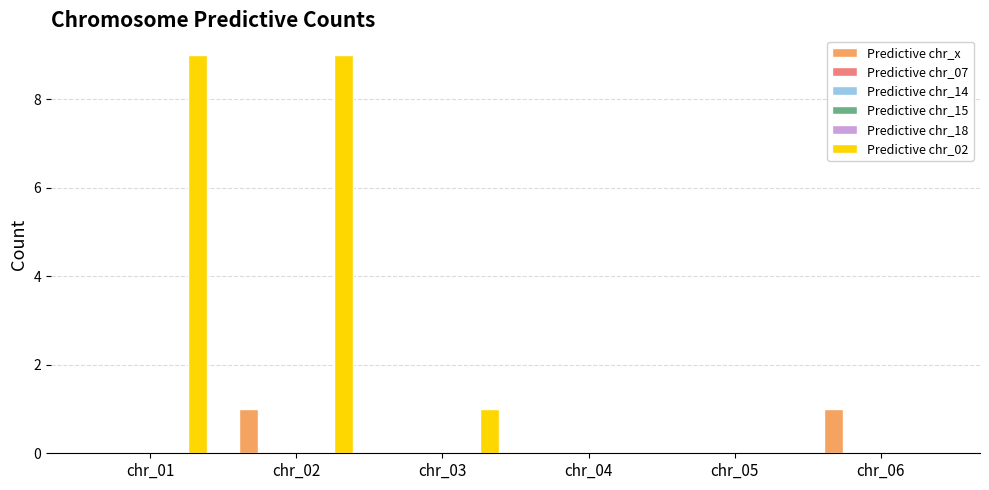

Reading left to right, extract all data points from this chart.

Predictive chr_x: chr_01=0	chr_02=1	chr_03=0	chr_04=0	chr_05=0	chr_06=1
Predictive chr_07: chr_01=0	chr_02=0	chr_03=0	chr_04=0	chr_05=0	chr_06=0
Predictive chr_14: chr_01=0	chr_02=0	chr_03=0	chr_04=0	chr_05=0	chr_06=0
Predictive chr_15: chr_01=0	chr_02=0	chr_03=0	chr_04=0	chr_05=0	chr_06=0
Predictive chr_18: chr_01=0	chr_02=0	chr_03=0	chr_04=0	chr_05=0	chr_06=0
Predictive chr_02: chr_01=9	chr_02=9	chr_03=1	chr_04=0	chr_05=0	chr_06=0